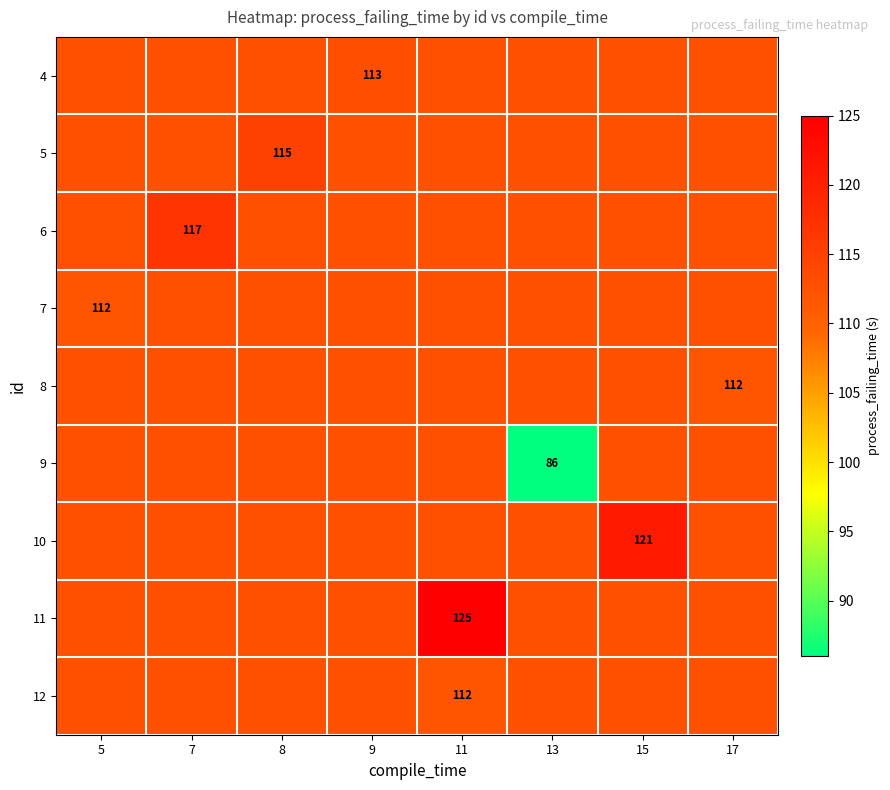

At which category is the sum across all series the highest?

11